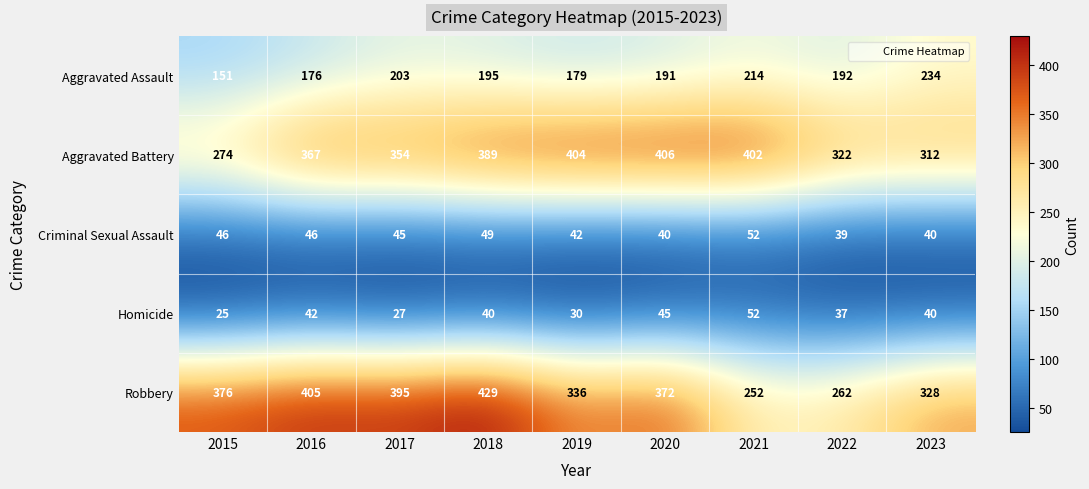

What is the total value across all series at 2019?

991